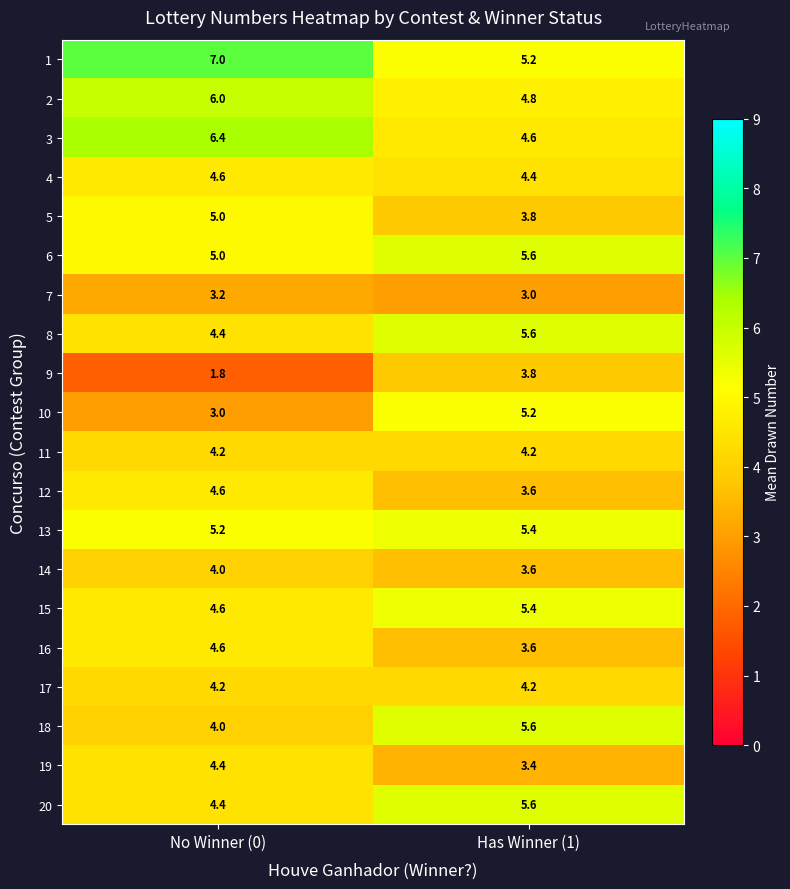

Where is 20 nearest to the value 5?

No Winner (0)